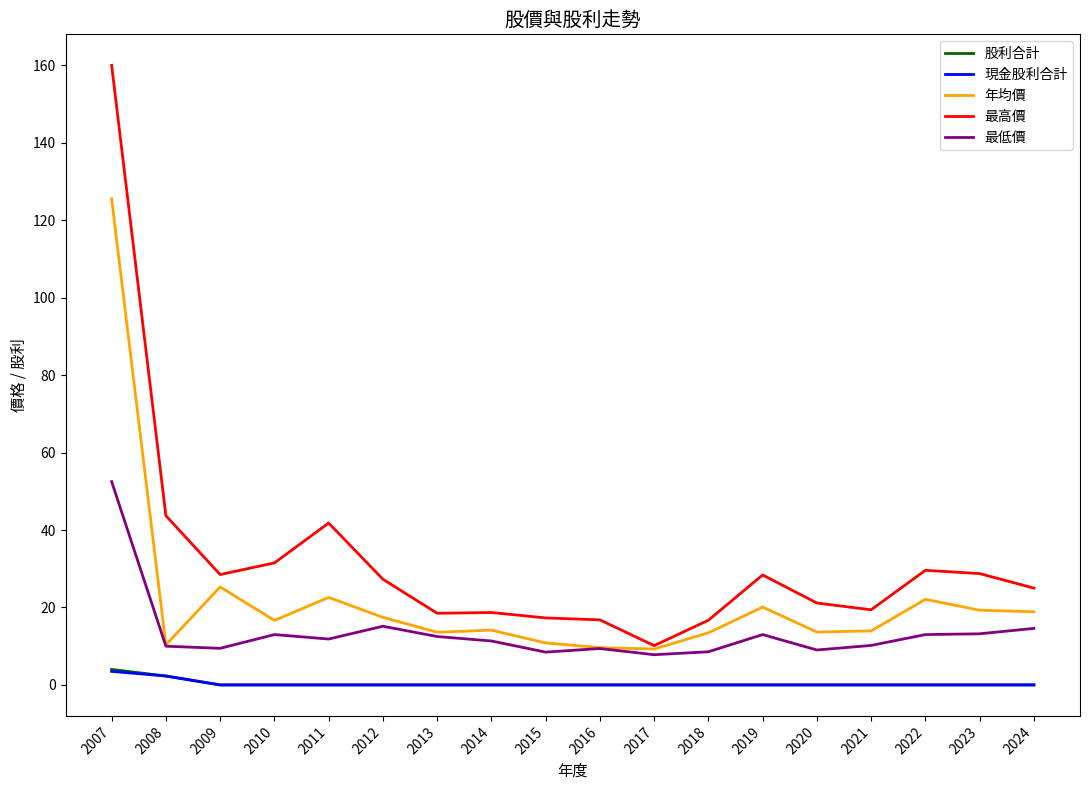

What is the maximum value shown in the chart?

160.0